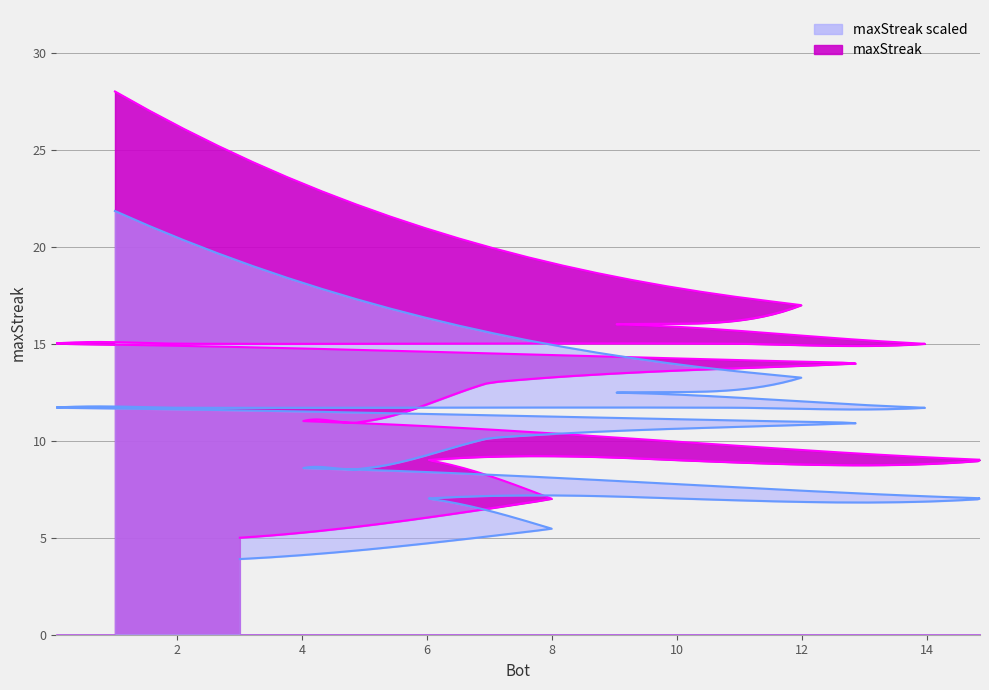

At which label is the value closest to 16?

9